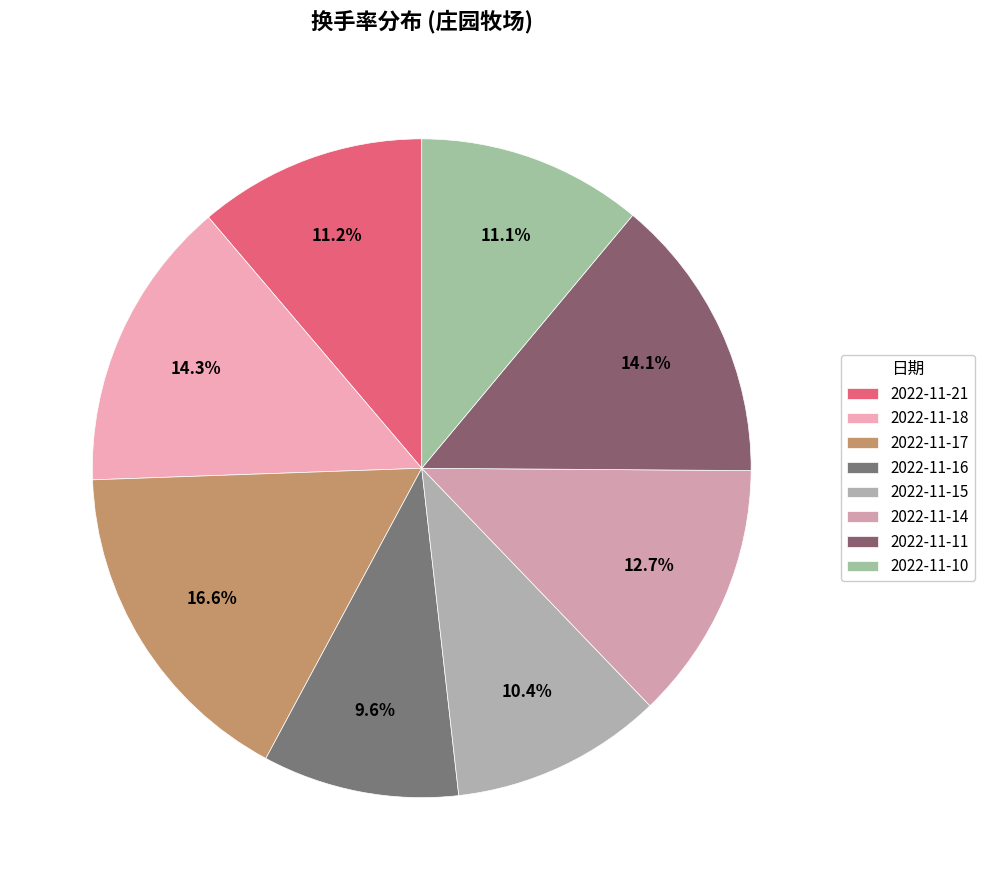

The 2022-11-11 slice represents 2% of the pie. True or false?

False